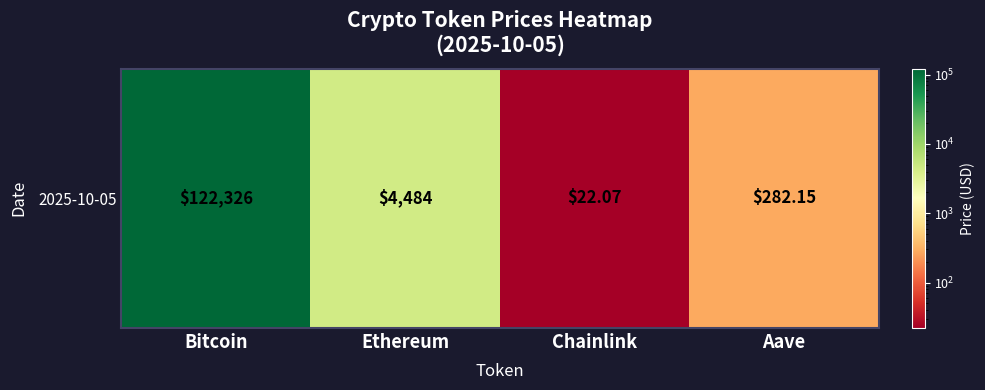

What is the sum of all values?

127114.0